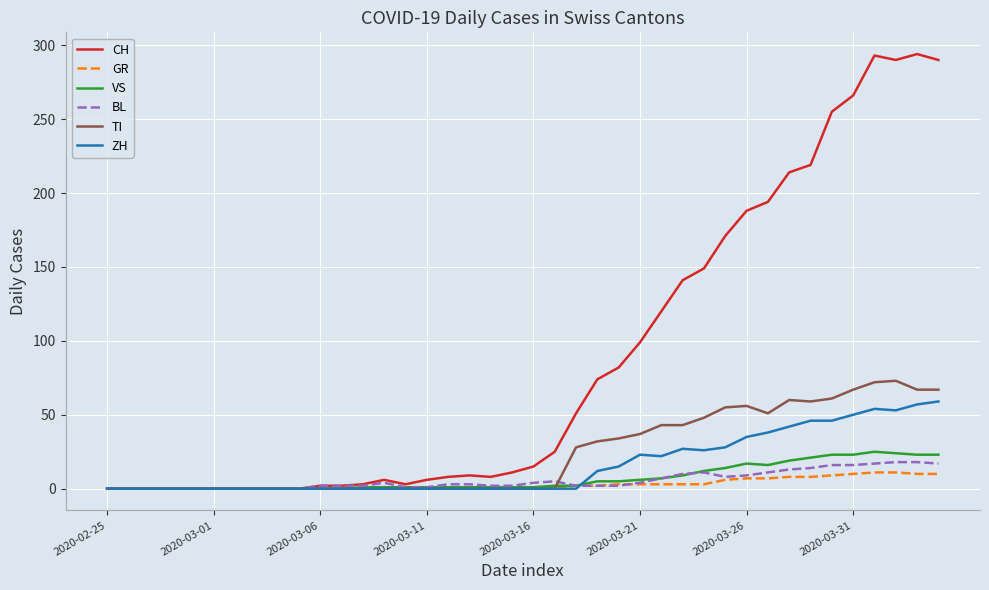

How many lines are shown in the chart?

6